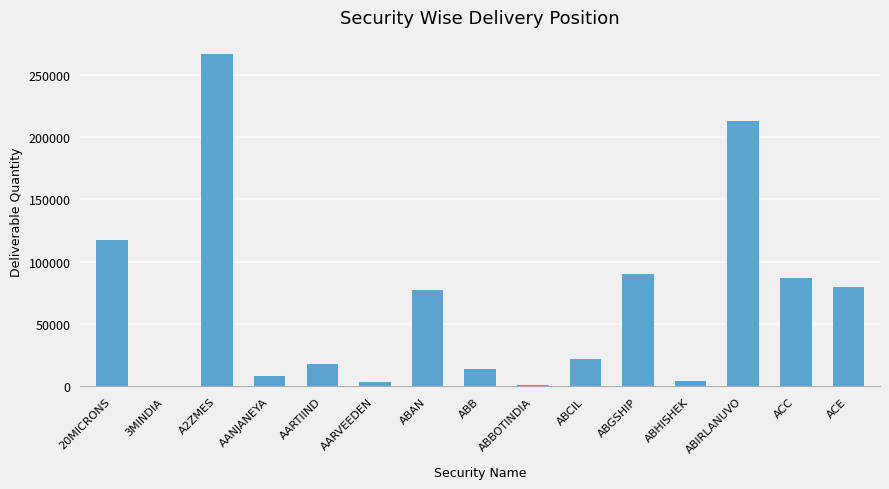

Where is the data nearest to the value 133508?

20MICRONS